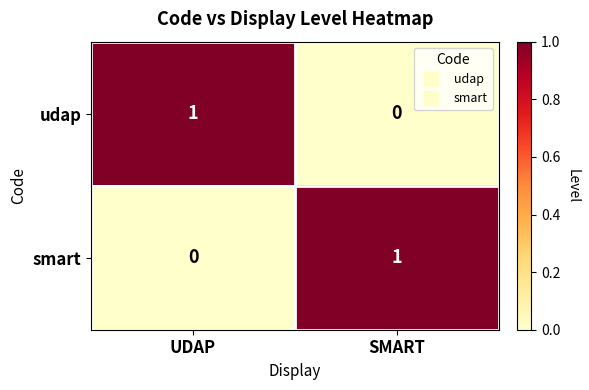

At which label does smart reach its peak?

SMART